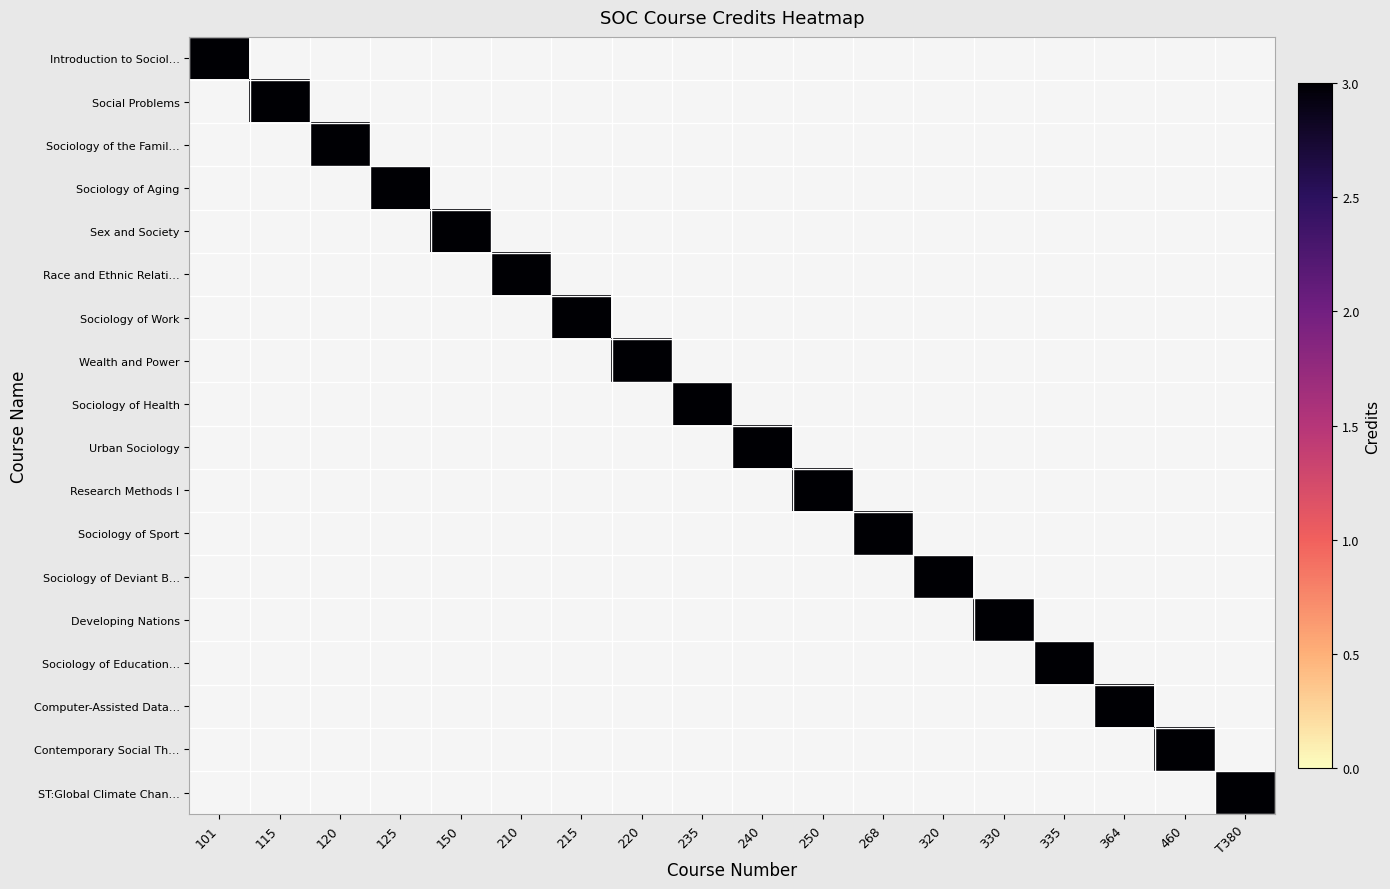

At which category does the chart reach its minimum across all series?

115